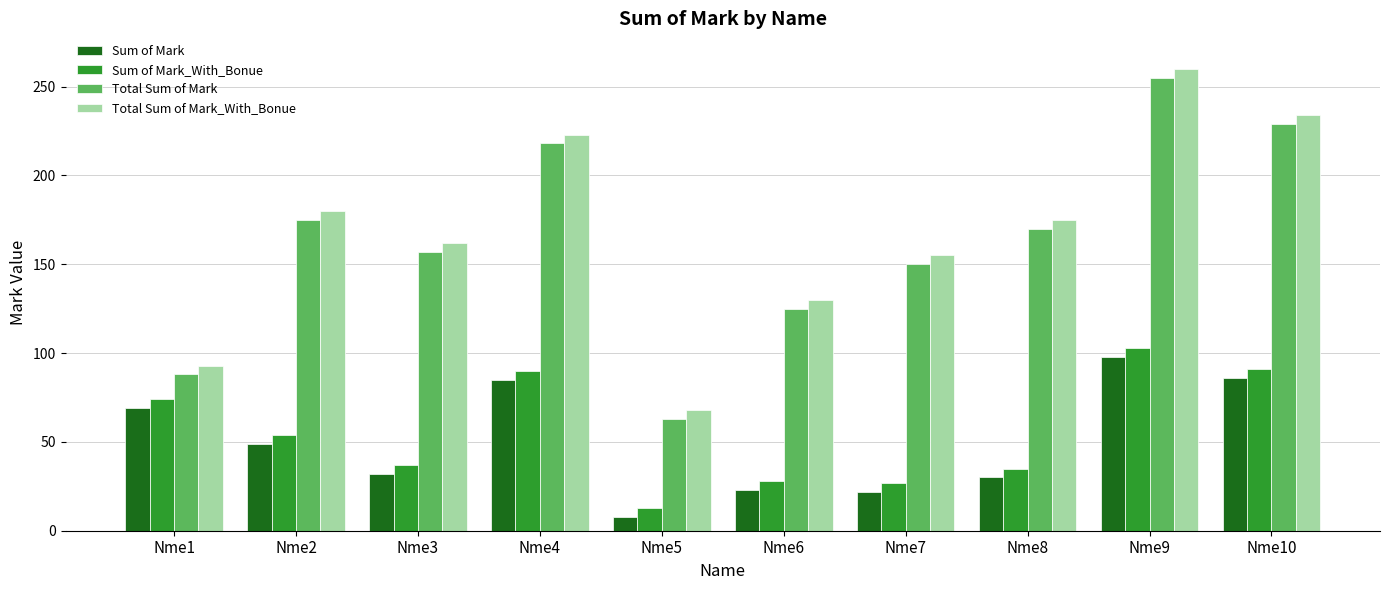

What is the difference between the maximum and minimum values in the Total Sum of Mark_With_Bonue series?

192